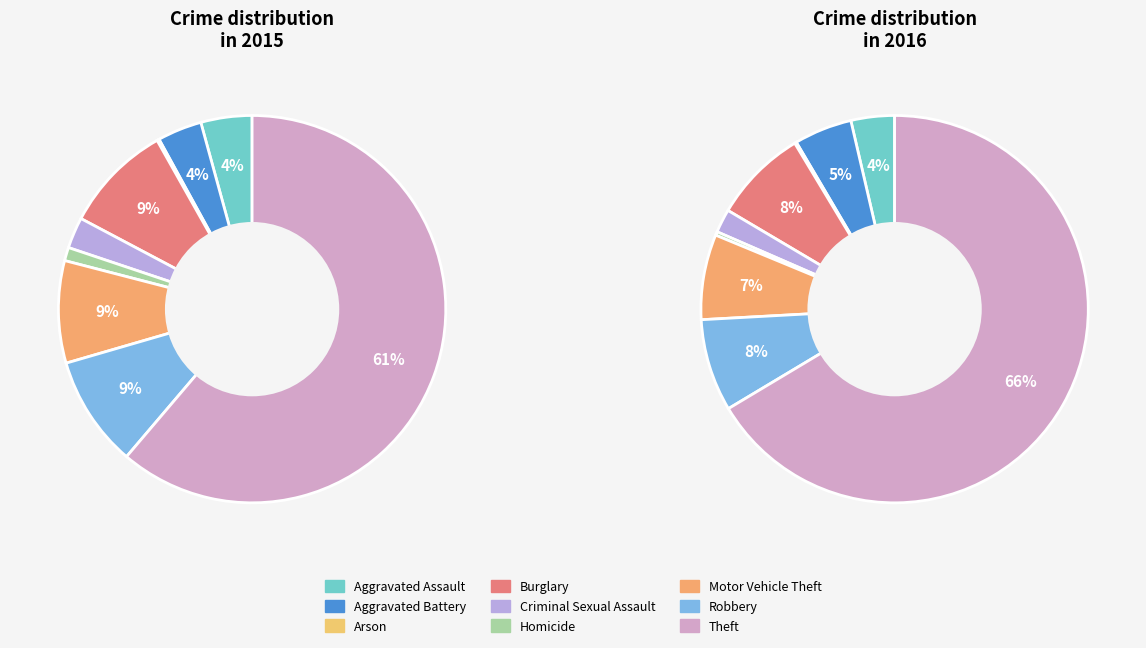

Rank the categories by value from lowest to highest.

Arson, Homicide, Criminal Sexual Assault, Aggravated Battery, Aggravated Assault, Motor Vehicle Theft, Burglary, Robbery, Theft